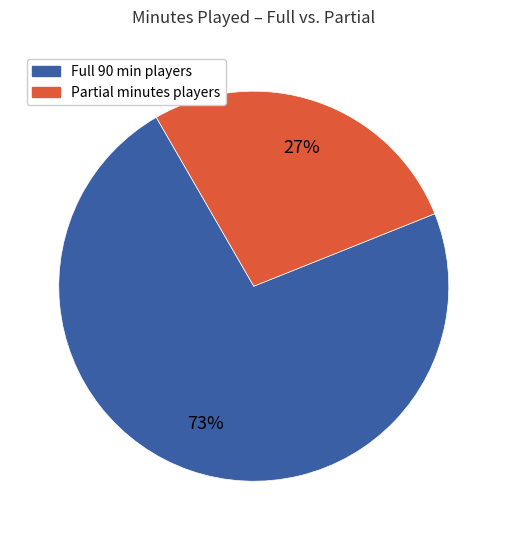

Is there a majority slice in this chart?

Yes